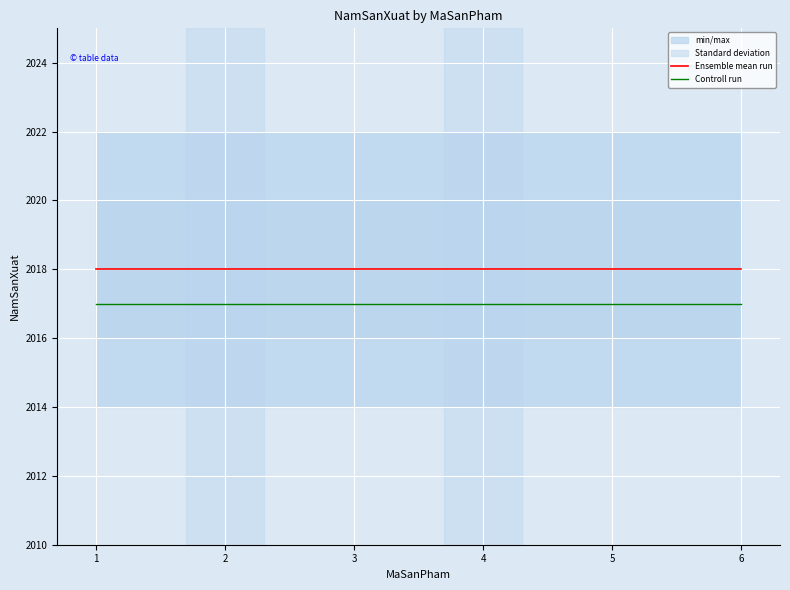

Is it true that Controll run equals 3085 at 5?

False